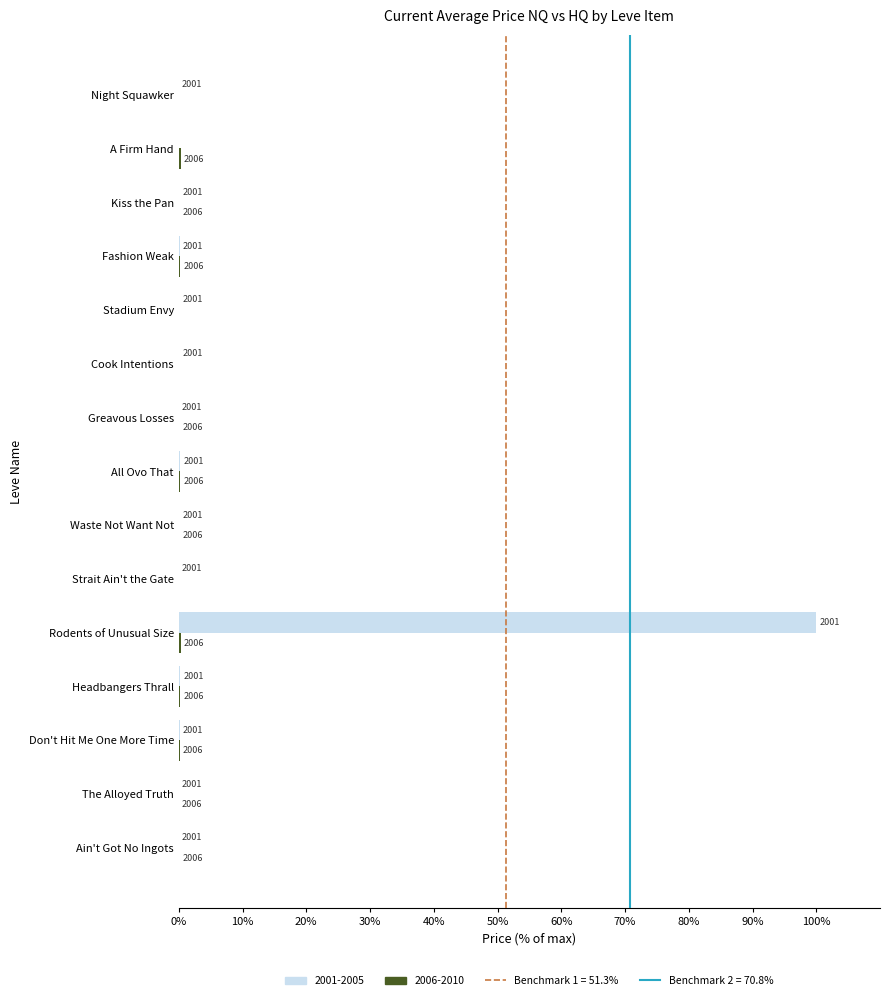

What is the label of the 9th bar from the right?

Waste Not Want Not